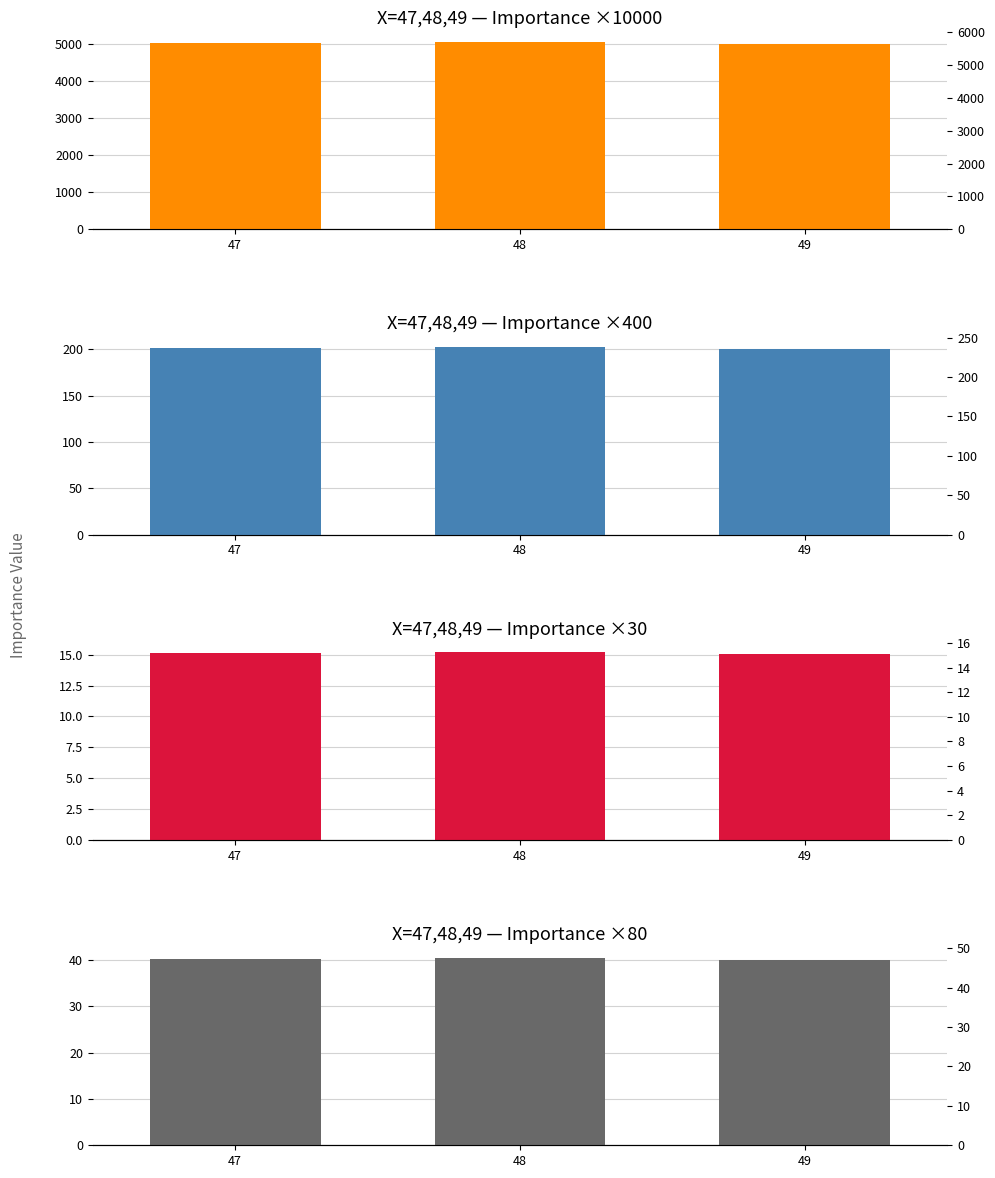

True or false: X=47,48,49 — Importance ×80 has a value of 40.1 at 49.

True